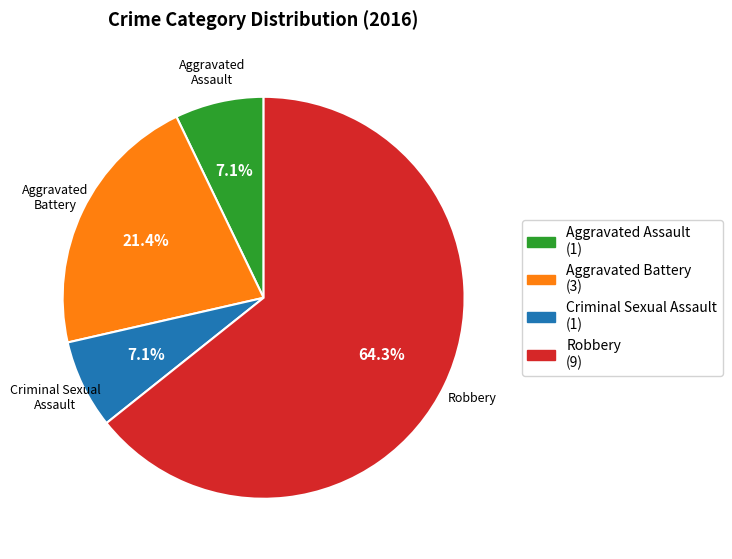

Is the sum of Criminal Sexual Assault and Aggravated Battery greater than half?

No